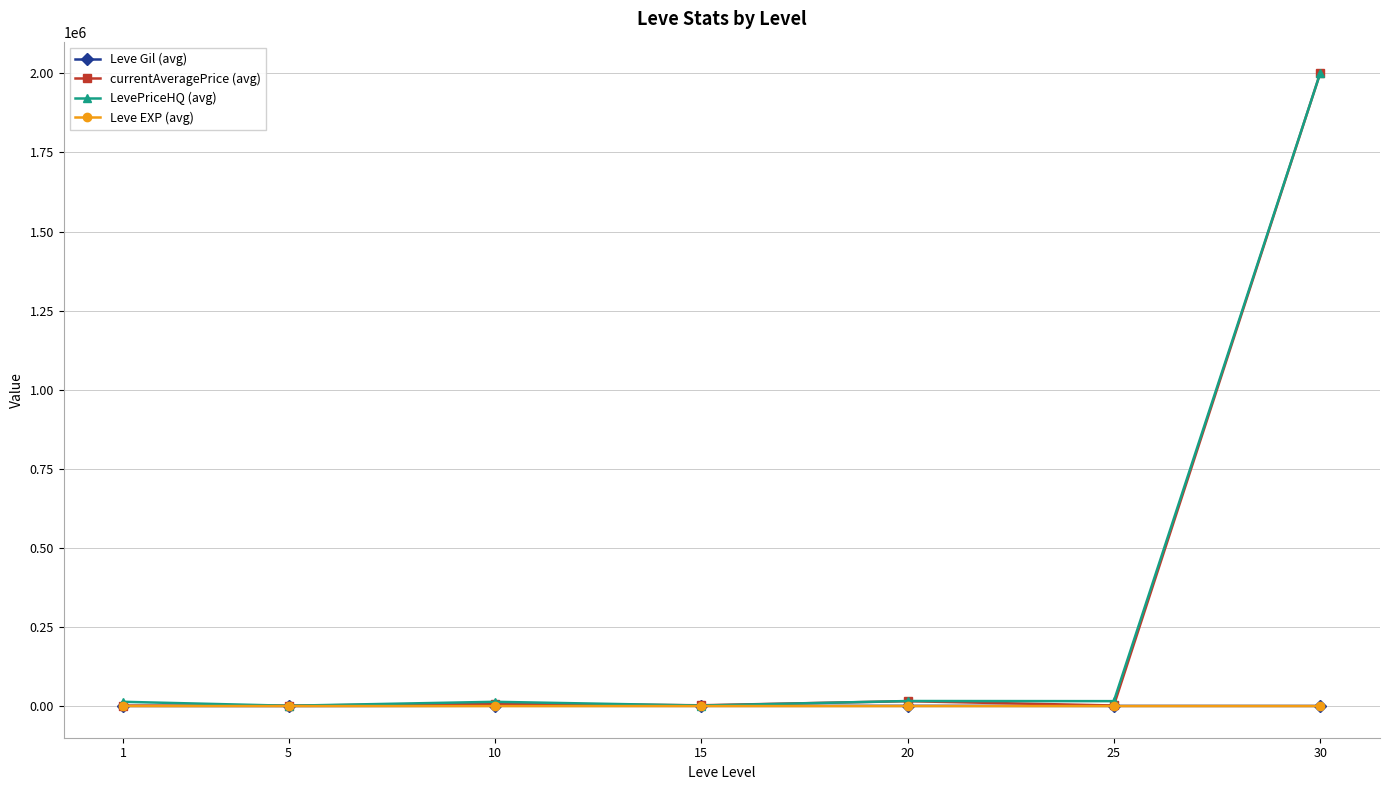

At which category is the sum across all series the highest?

30